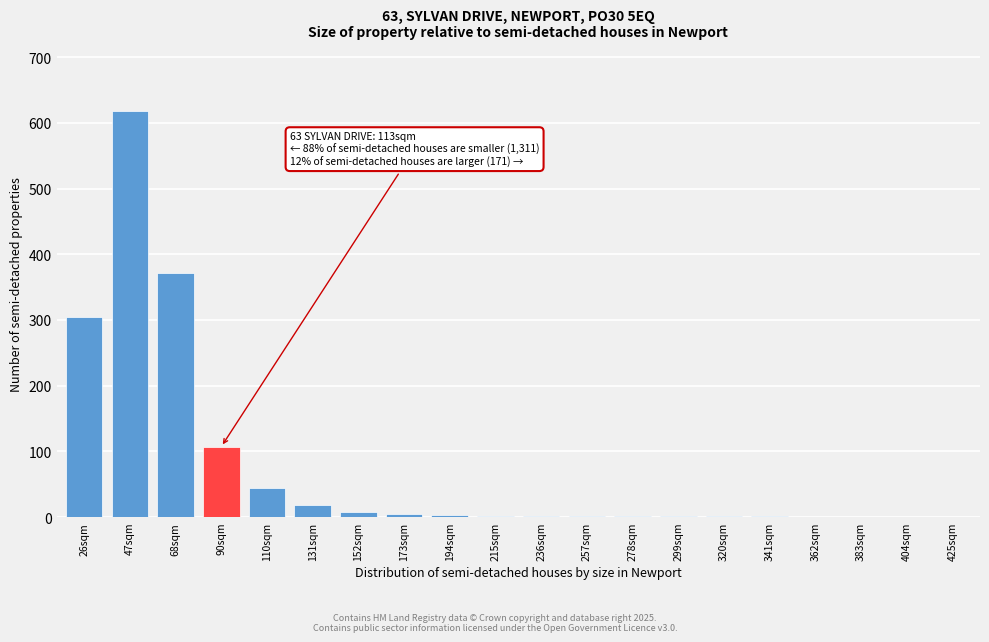

The chart shows a value of 2 at 215sqm. True or false?

True